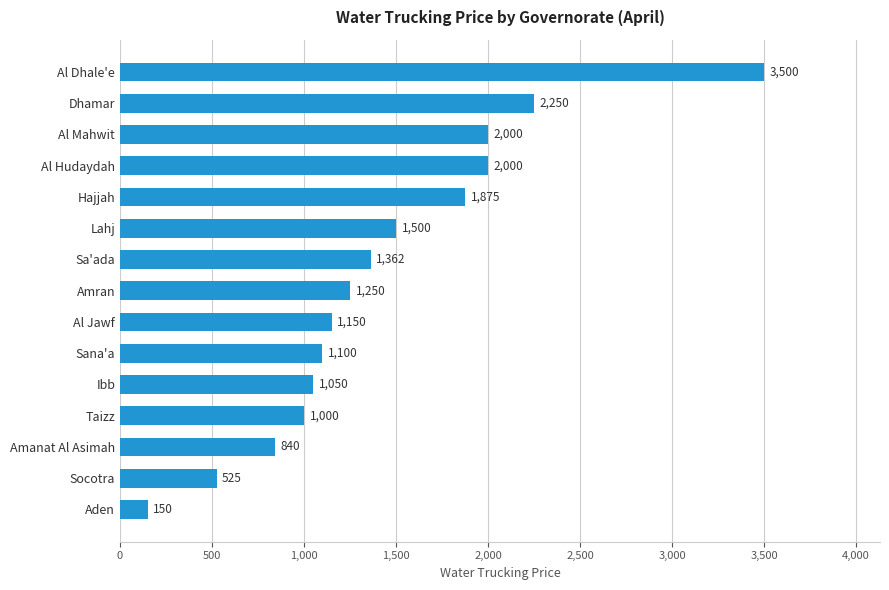

Where is the data nearest to the value 1825?

Hajjah